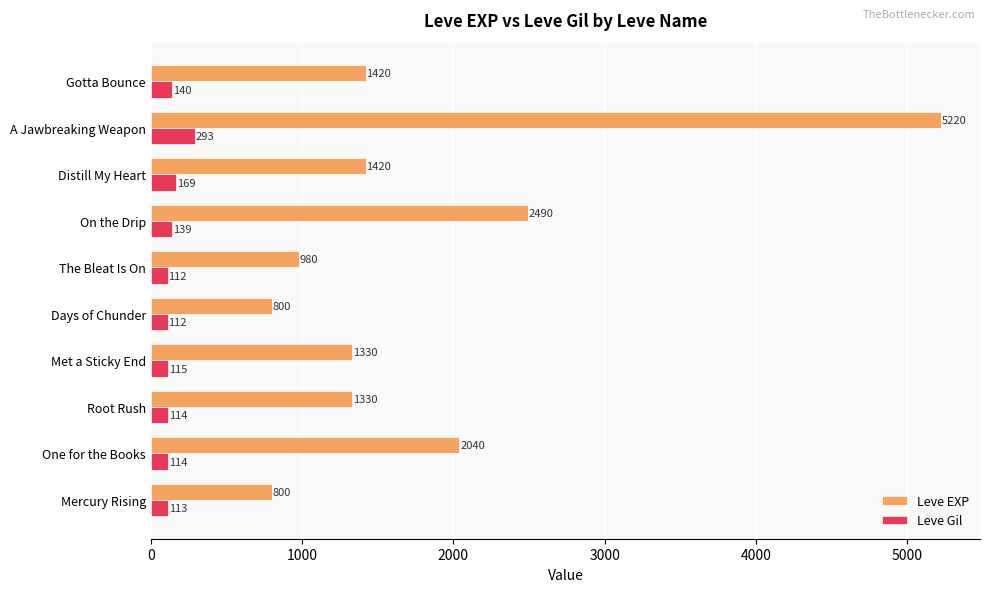

What is the difference between the maximum and minimum values in the Leve EXP series?

4420